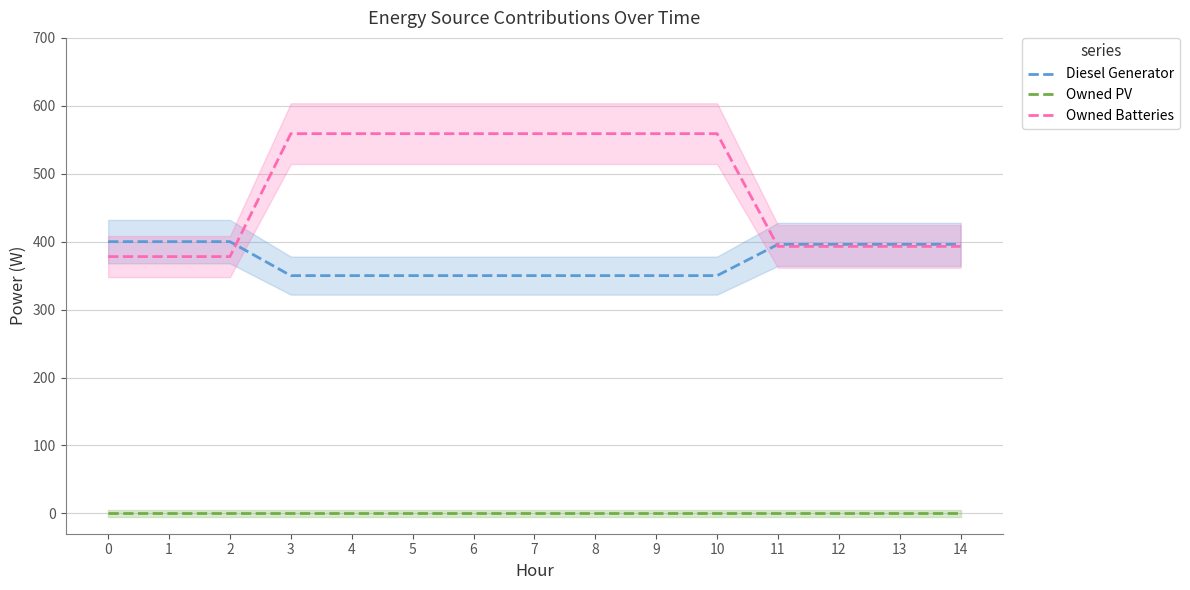

What is the sum of the Diesel Generator values at 6 and 3?

700